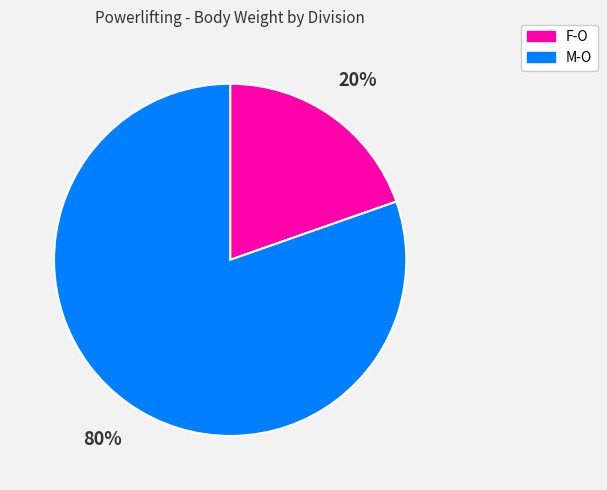

How many slices are in this pie chart?

2